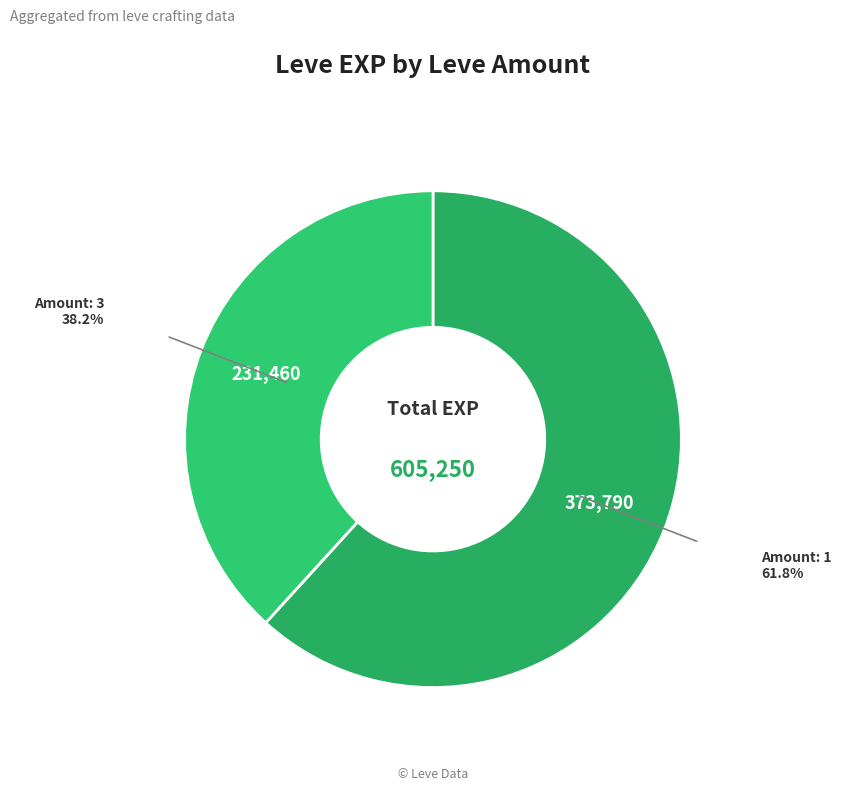

Count the number of slices in the pie.

2